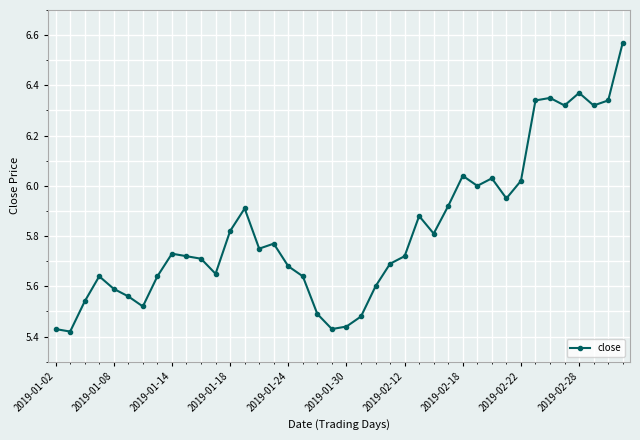

True or false: the data has more than 0 interior local peaks.

True